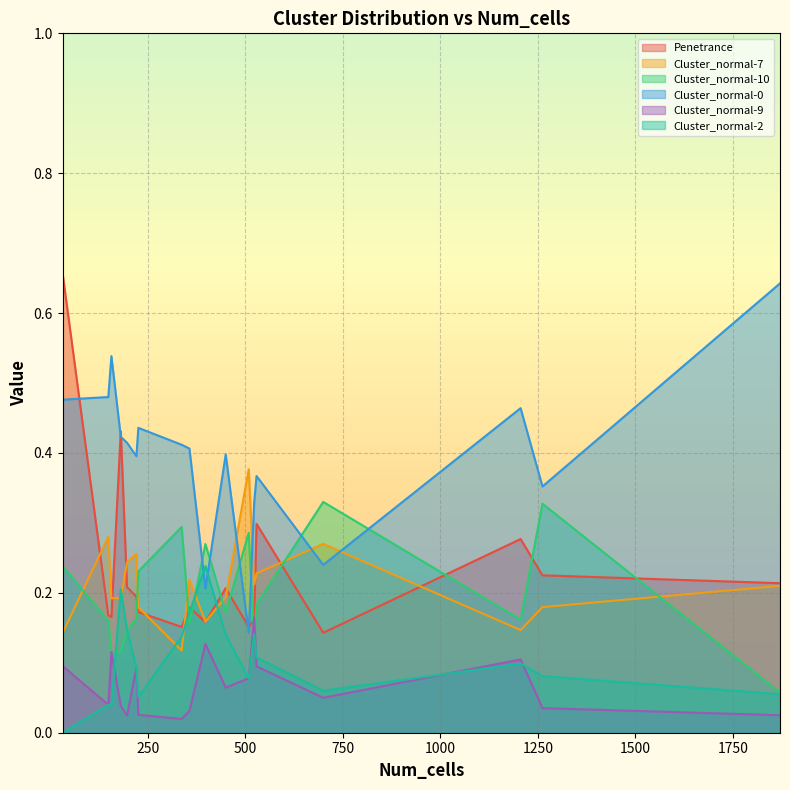

What are all the series names shown in the legend?

Penetrance, Cluster_normal-7, Cluster_normal-10, Cluster_normal-0, Cluster_normal-9, Cluster_normal-2